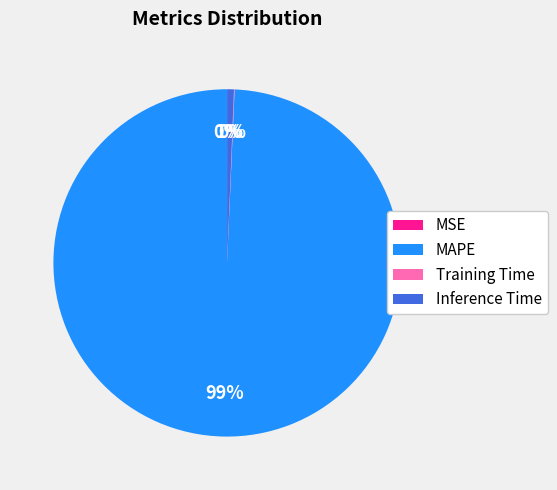

The MAPE slice represents 99% of the pie. True or false?

True